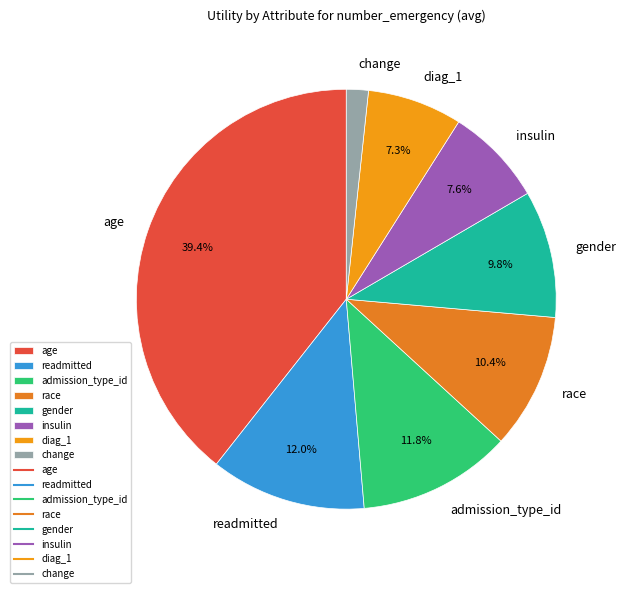

To the nearest percent, what is the difference between the largest and smallest slice percentages?

38%